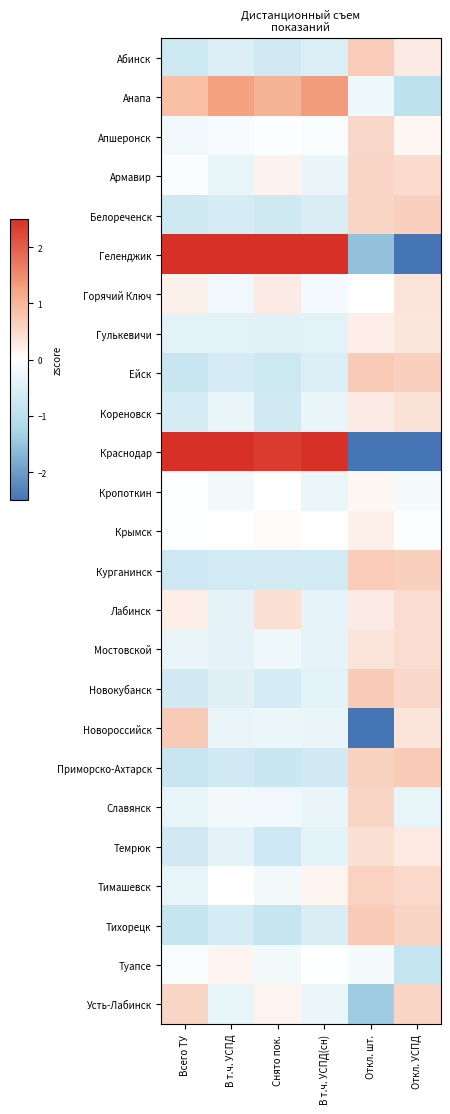

Between Всего ТУ and Снято пок., which series saw the biggest shift?

Новороссийск